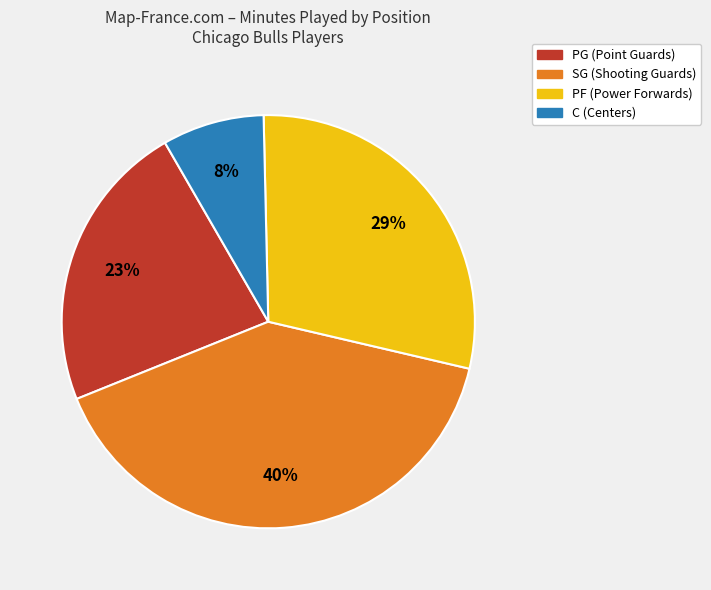

Does any single category account for the majority?

No